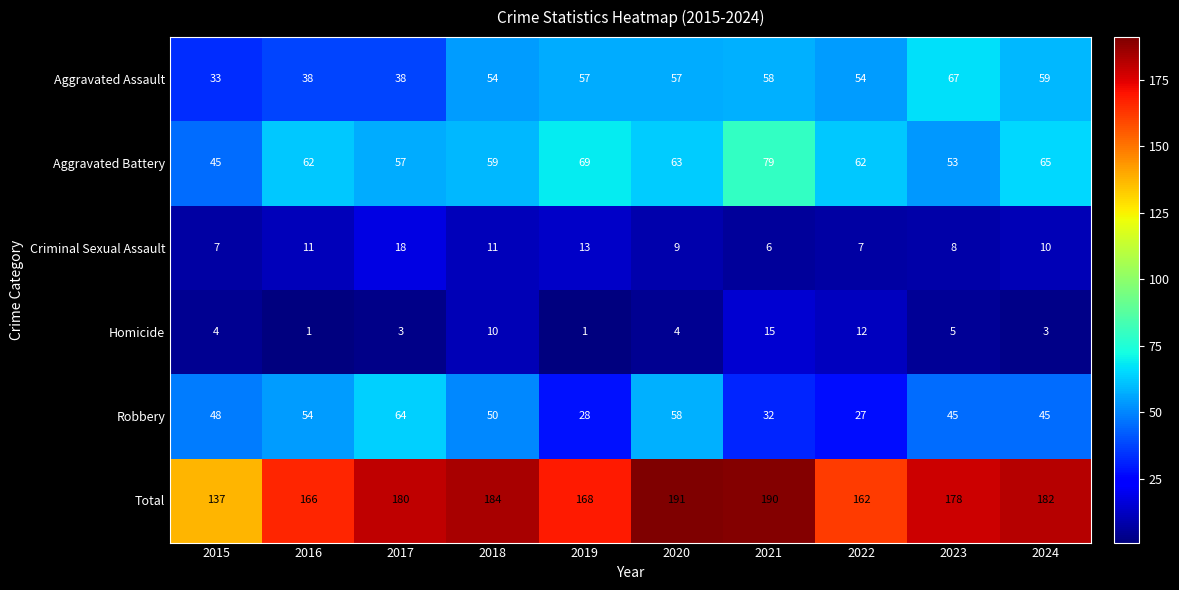

Rank the series by their maximum value, from highest to lowest.

Total, Aggravated Battery, Aggravated Assault, Robbery, Criminal Sexual Assault, Homicide